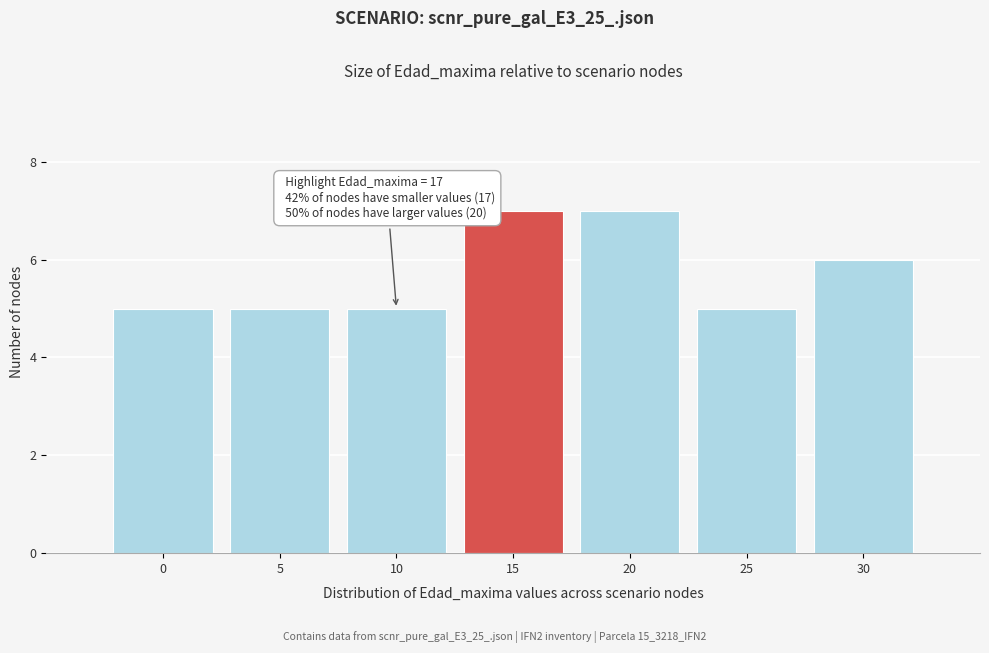

Reading right to left, what are all the values shown in this chart?

30=6	25=5	20=7	15=7	10=5	5=5	0=5